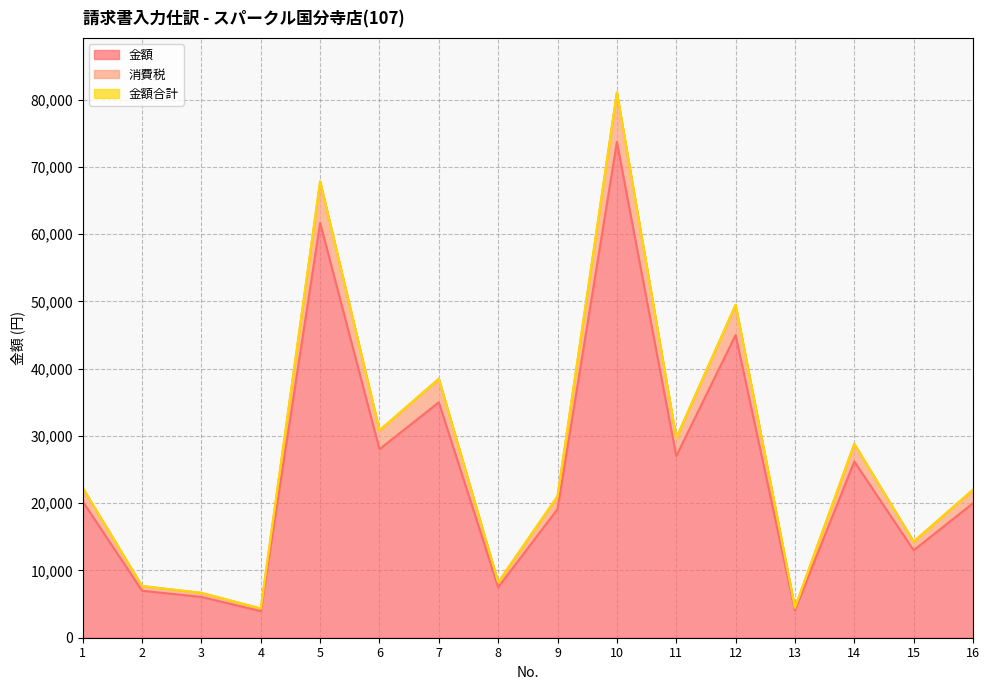

What is the lowest value of the 金額 series?

3949